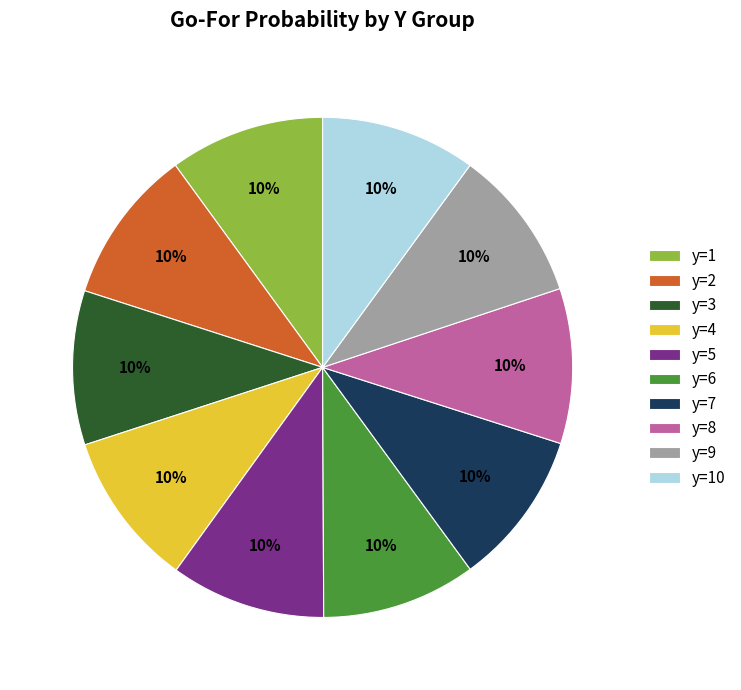

Is it true that y=7 is 17% of the pie?

False